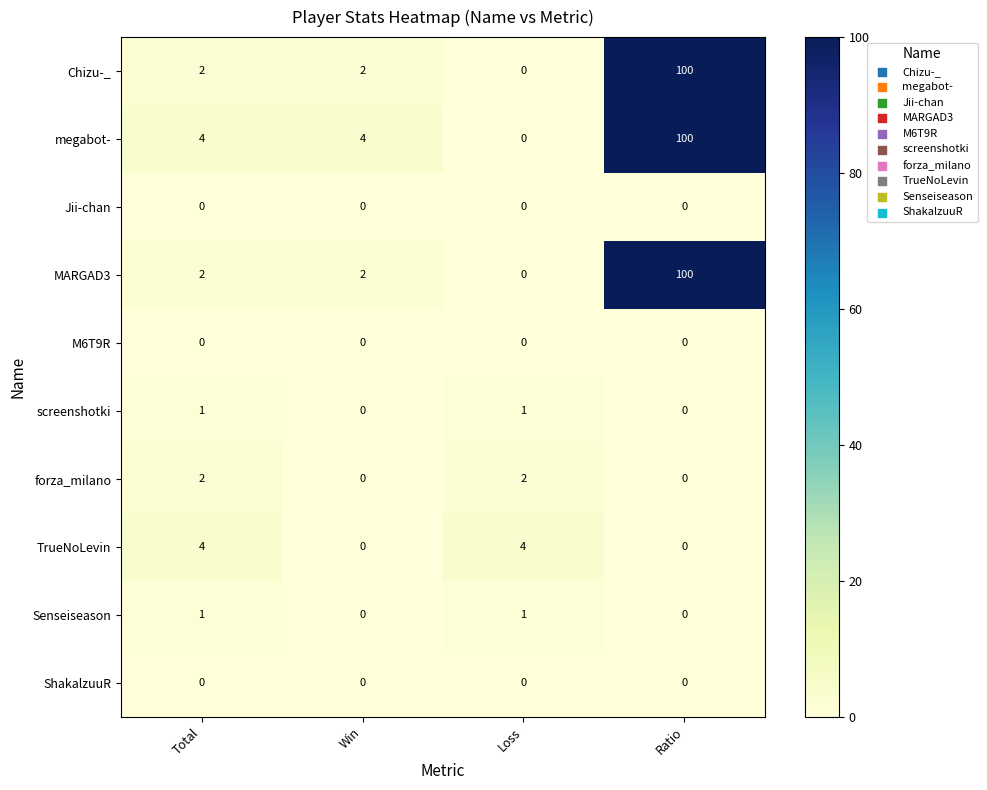

What is the sum of the MARGAD3 values at Ratio and Win?

102